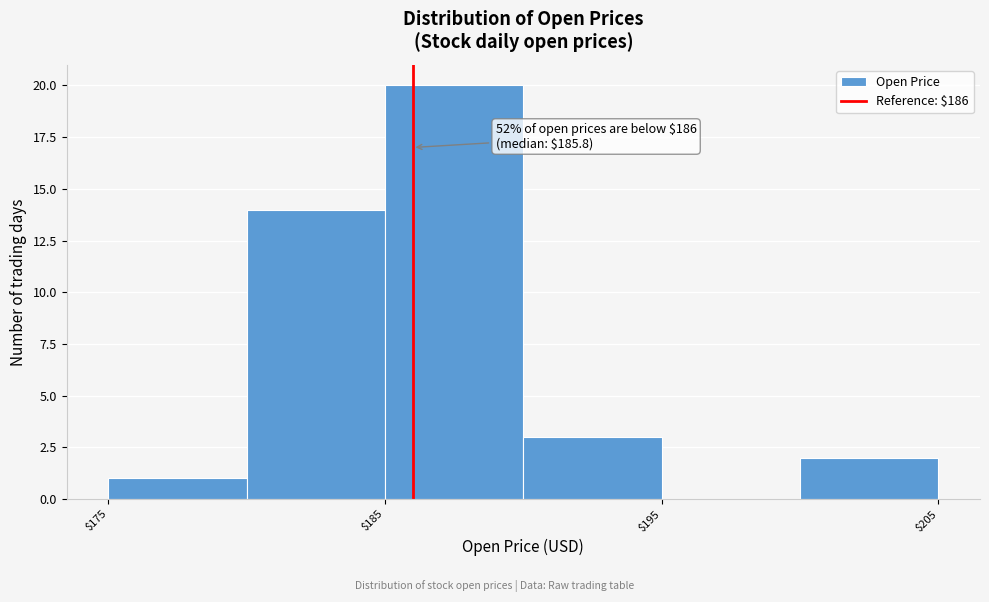

Which range on the x-axis has the tallest bar?

185 to 190